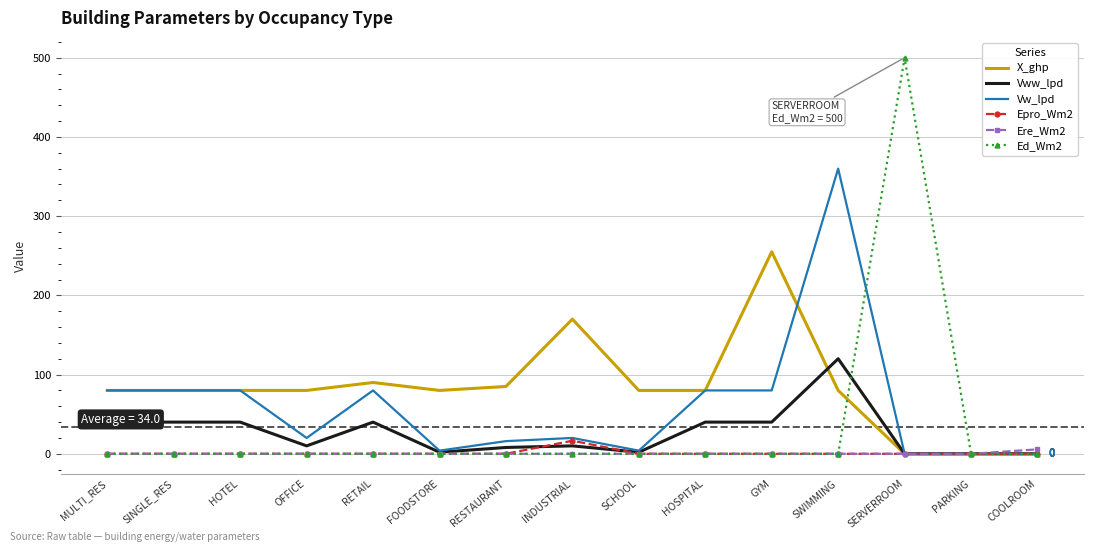

Which series has the widest spread of values?

Ed_Wm2